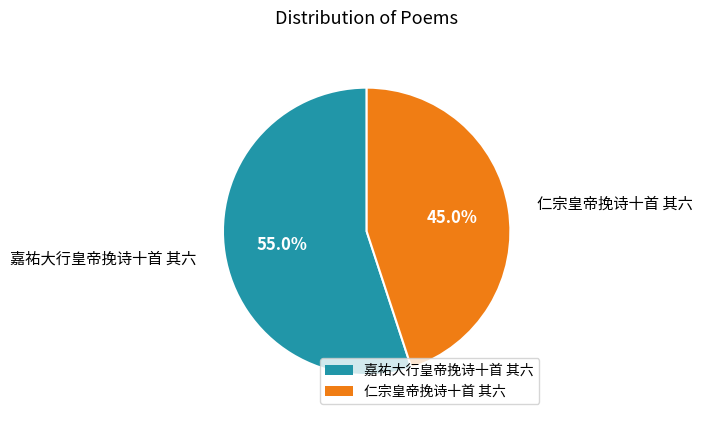

Approximately how many times larger is the value at 仁宗皇帝挽诗十首 其六 compared to 嘉祐大行皇帝挽诗十首 其六?

0.8